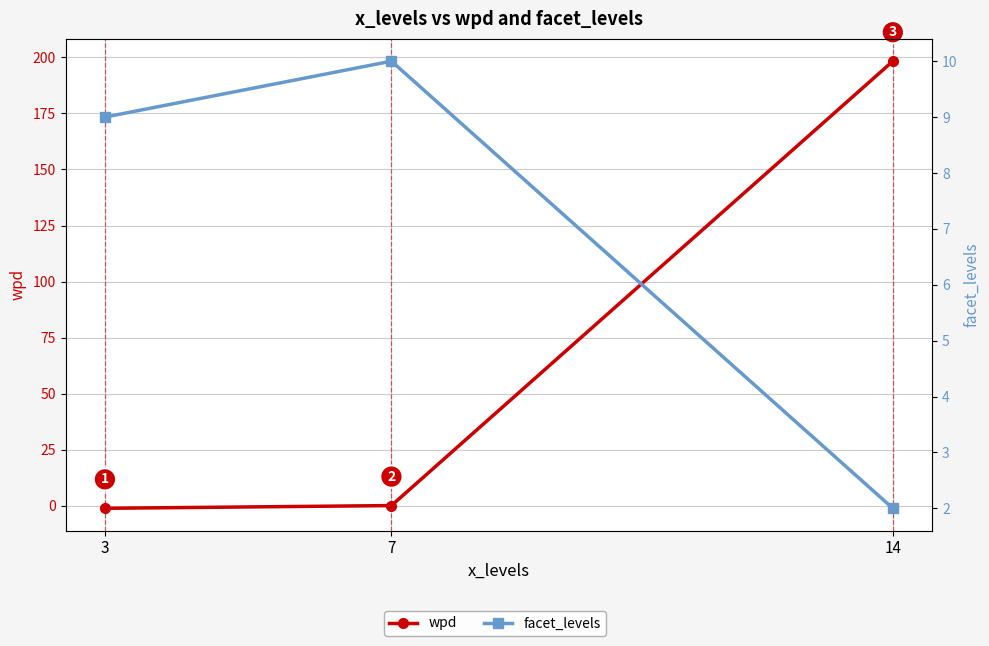

Is the value of facet_levels at 7 greater than the value of wpd at 7?

Yes